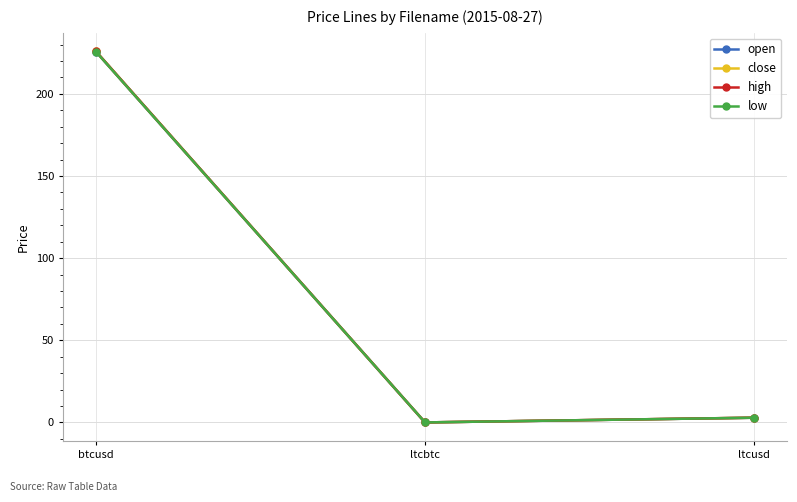

What is the sum of the open values at ltcusd and ltcbtc?

2.9